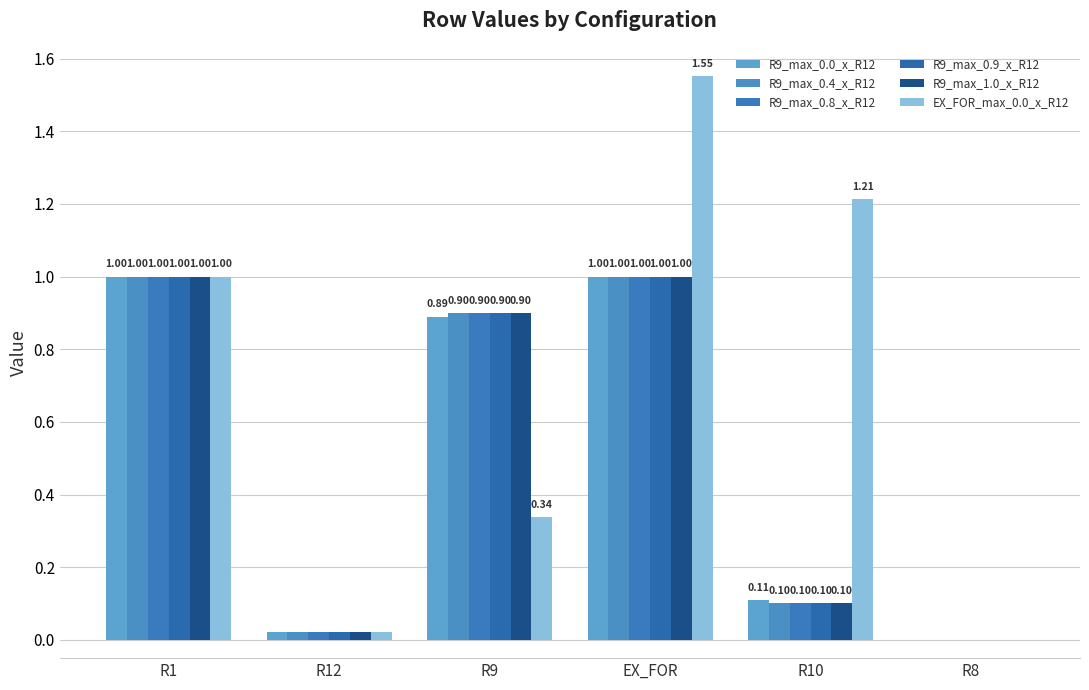

How many categories are shown in the chart?

6